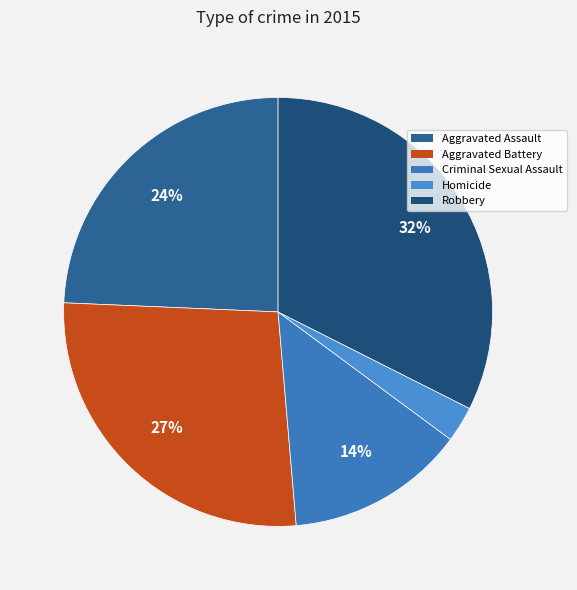

Is Homicide the majority of the pie?

No